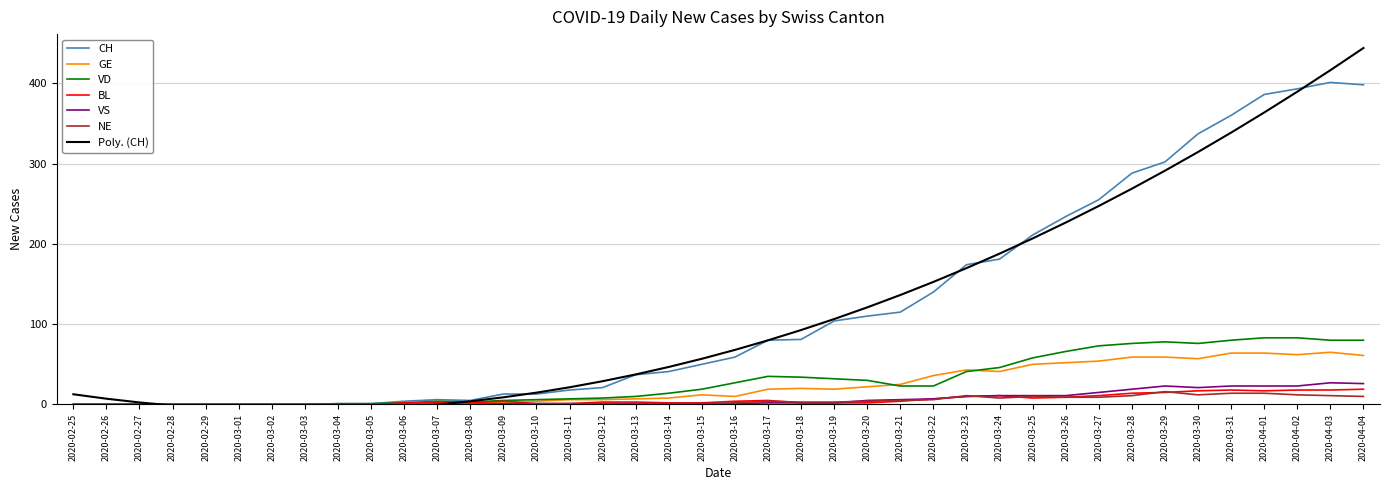

True or false: VD and BL intersect in this chart.

False